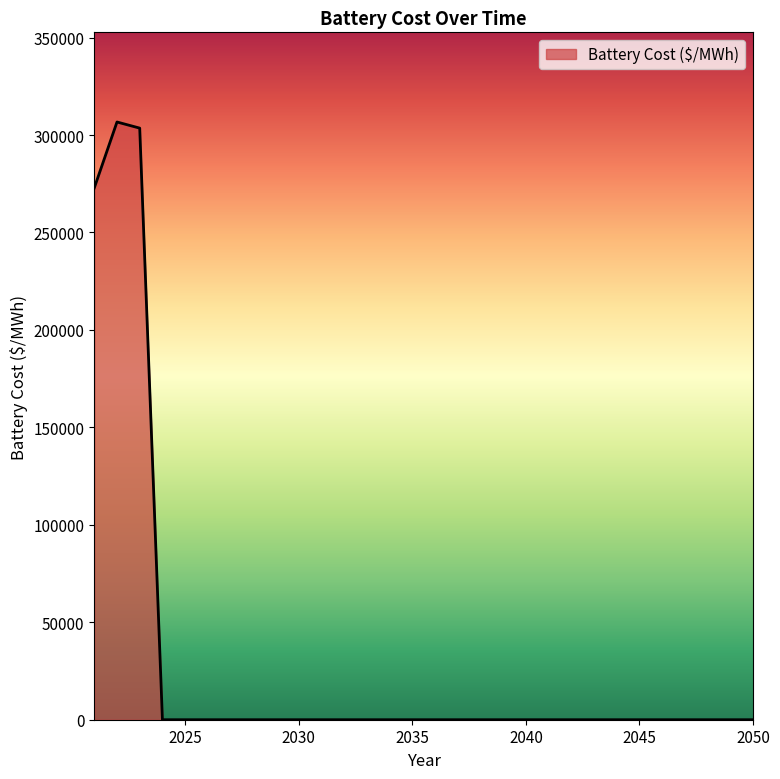

What is the greatest value displayed?

306691.7